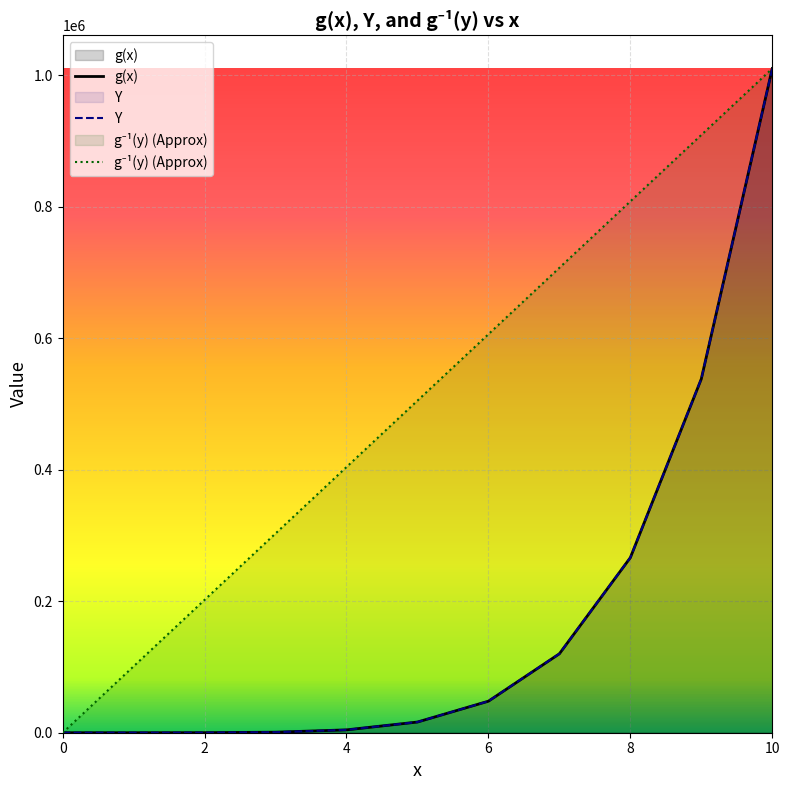

Is the value of Y at 8 greater than the value of g⁻¹(y) (Approx) at 4?

No